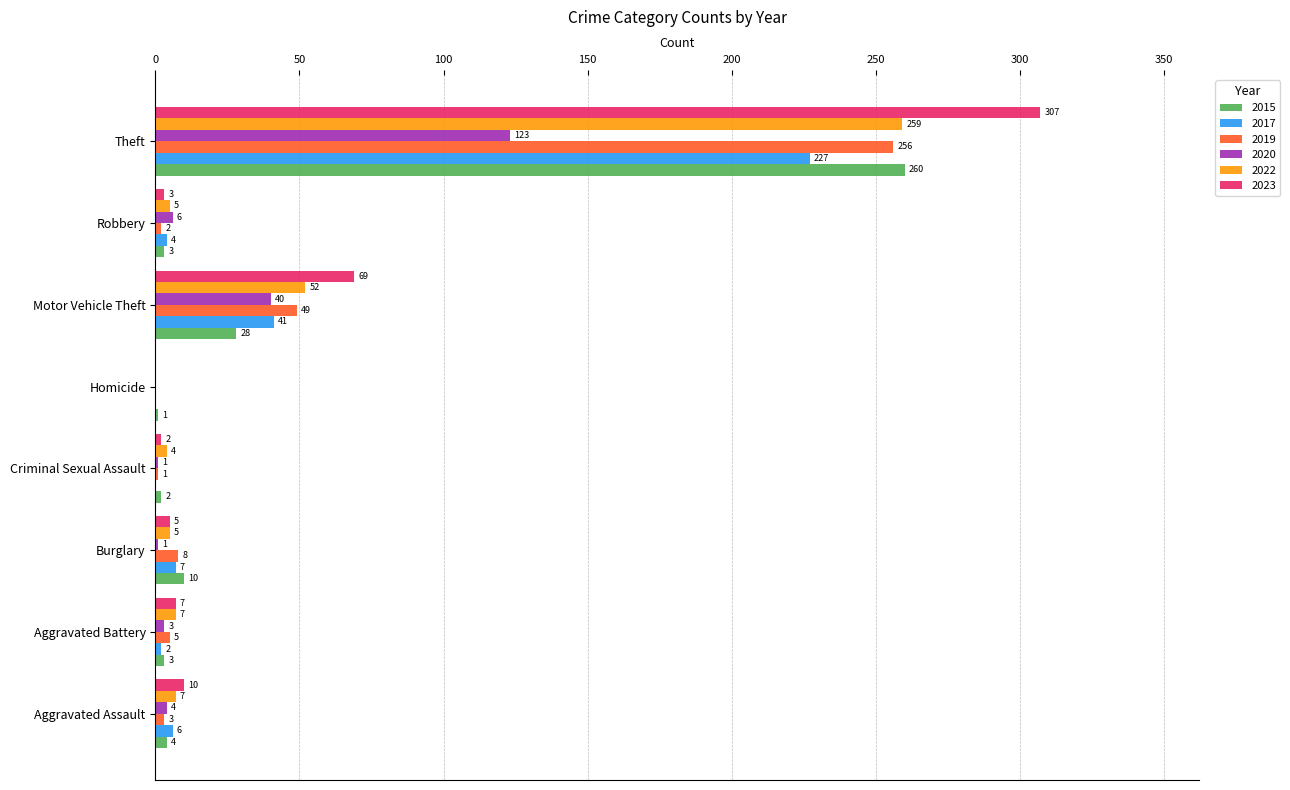

What is the average value of the 2015 series?

39